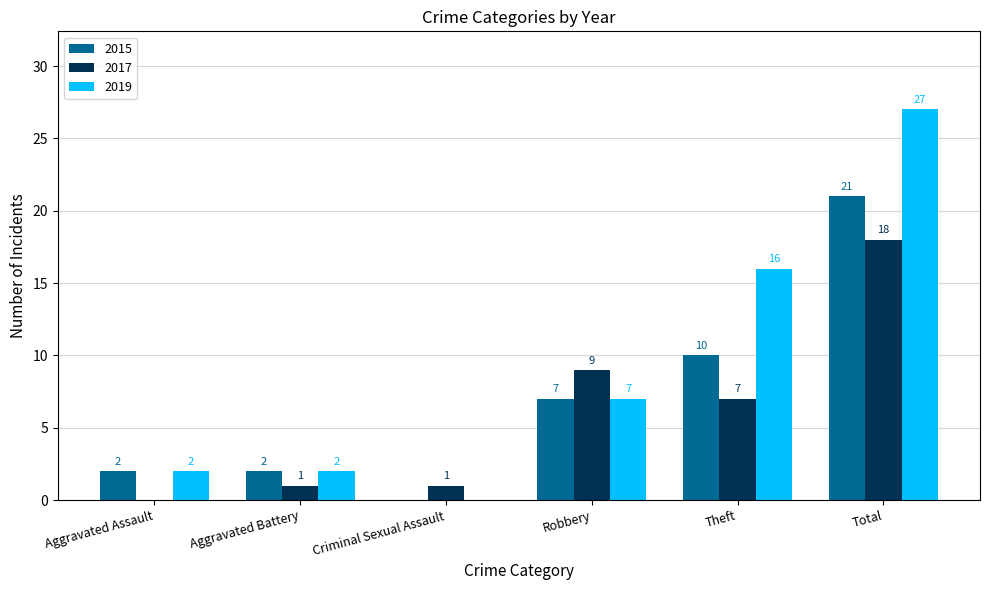

Are the bars grouped side by side (vs. stacked)?

Yes